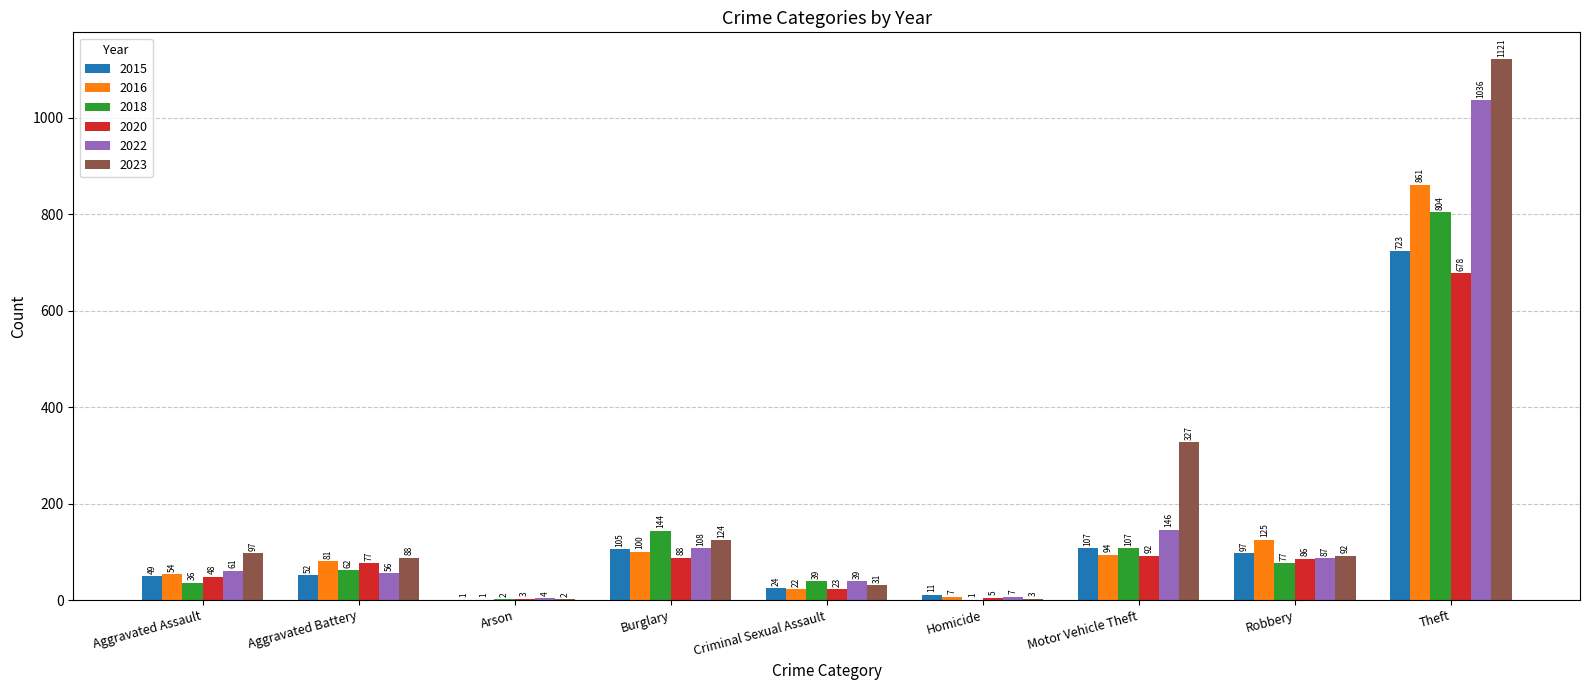

True or false: 2016 has a value of 22 at Criminal Sexual Assault.

True